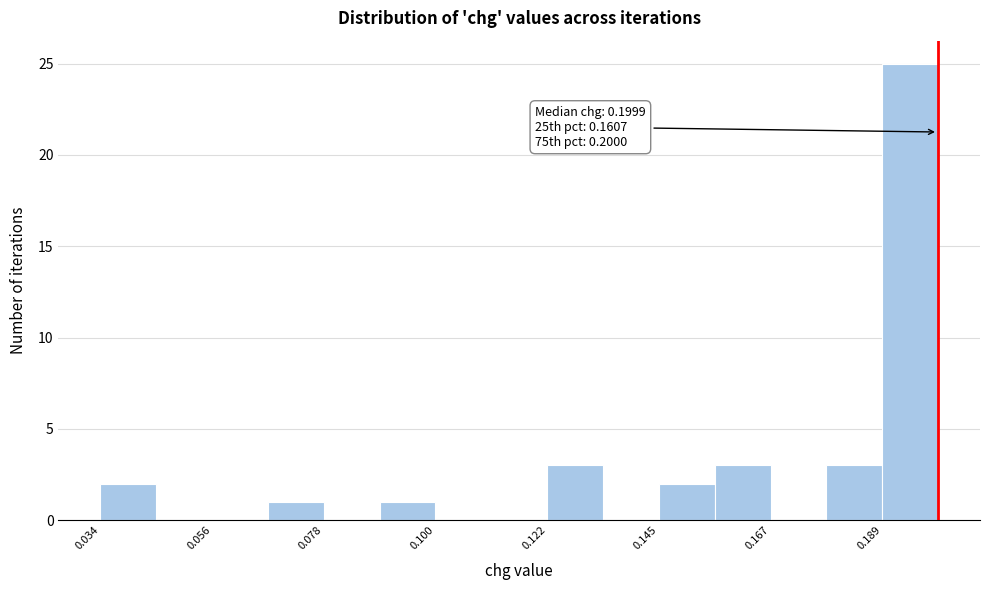

Read against the x-axis, roughly where is the centre of the tallest bar?

0.195